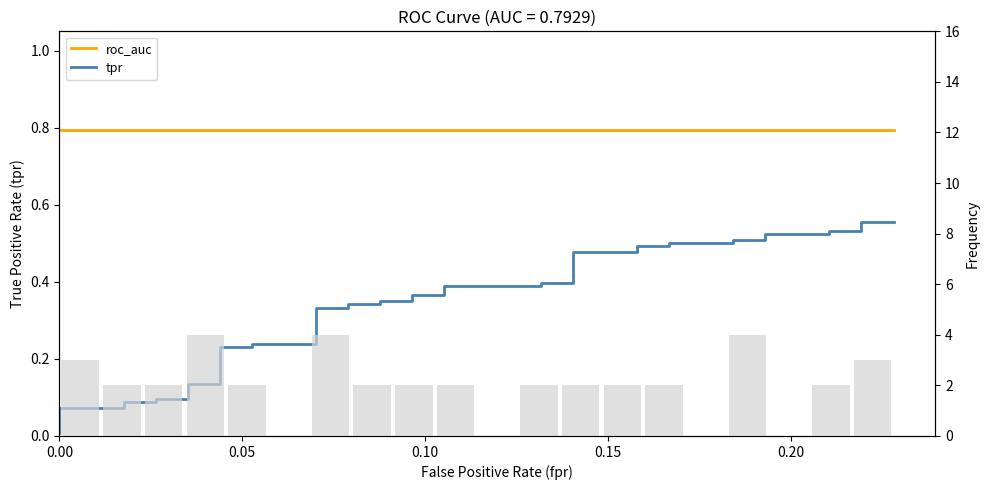

Rank the series by their average value, from highest to lowest.

roc_auc, tpr